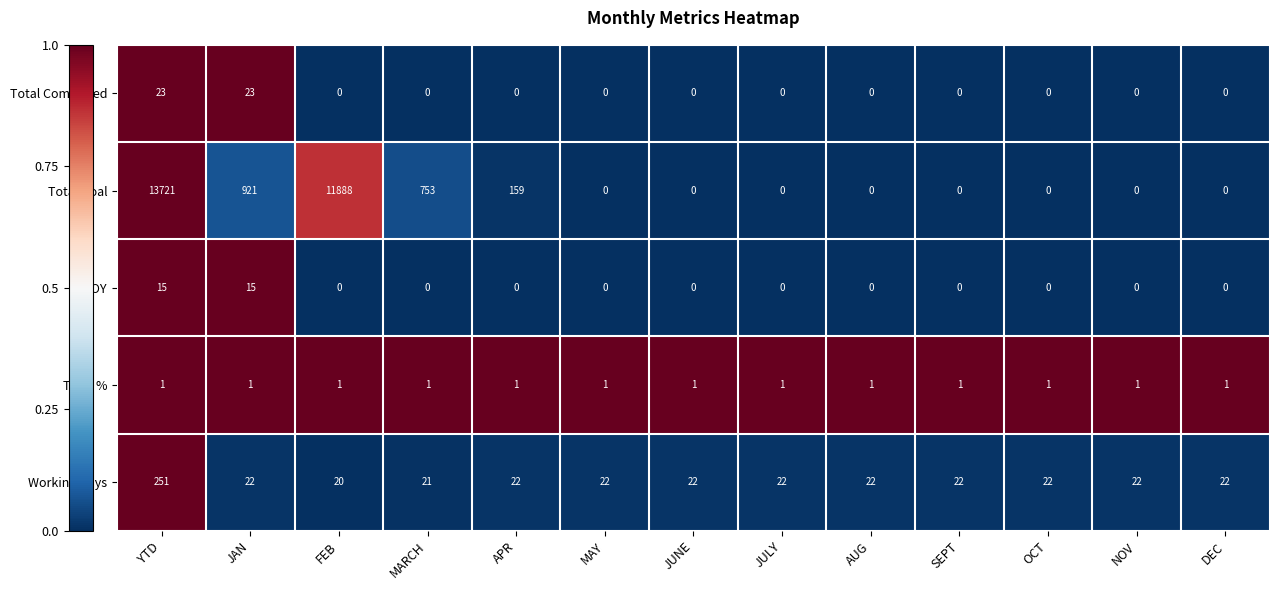

What is the difference between the maximum and minimum values in the Total Goal series?

13721